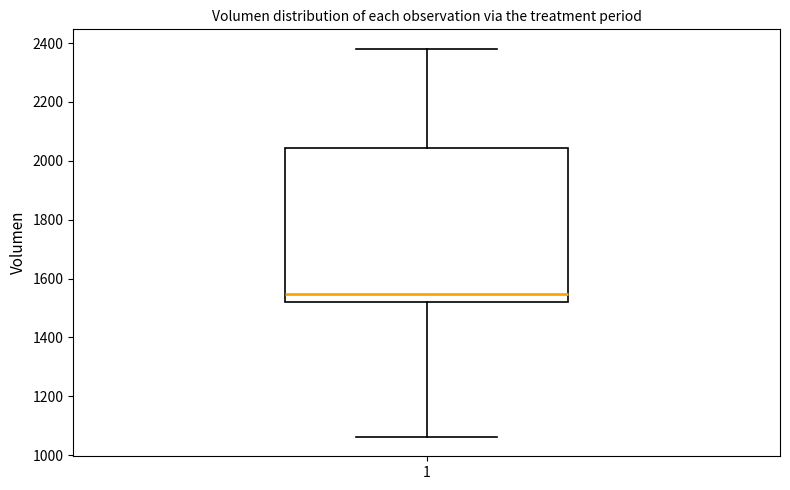

Transcribe this box plot: give where the median line is, the range the box spans, and where the two whiskers end, as read against the y-axis. The values are not printed on the chart, so give them approximately, as read against the axis.

median 1540, box 1520 to 2040, whiskers 1060 to 2380